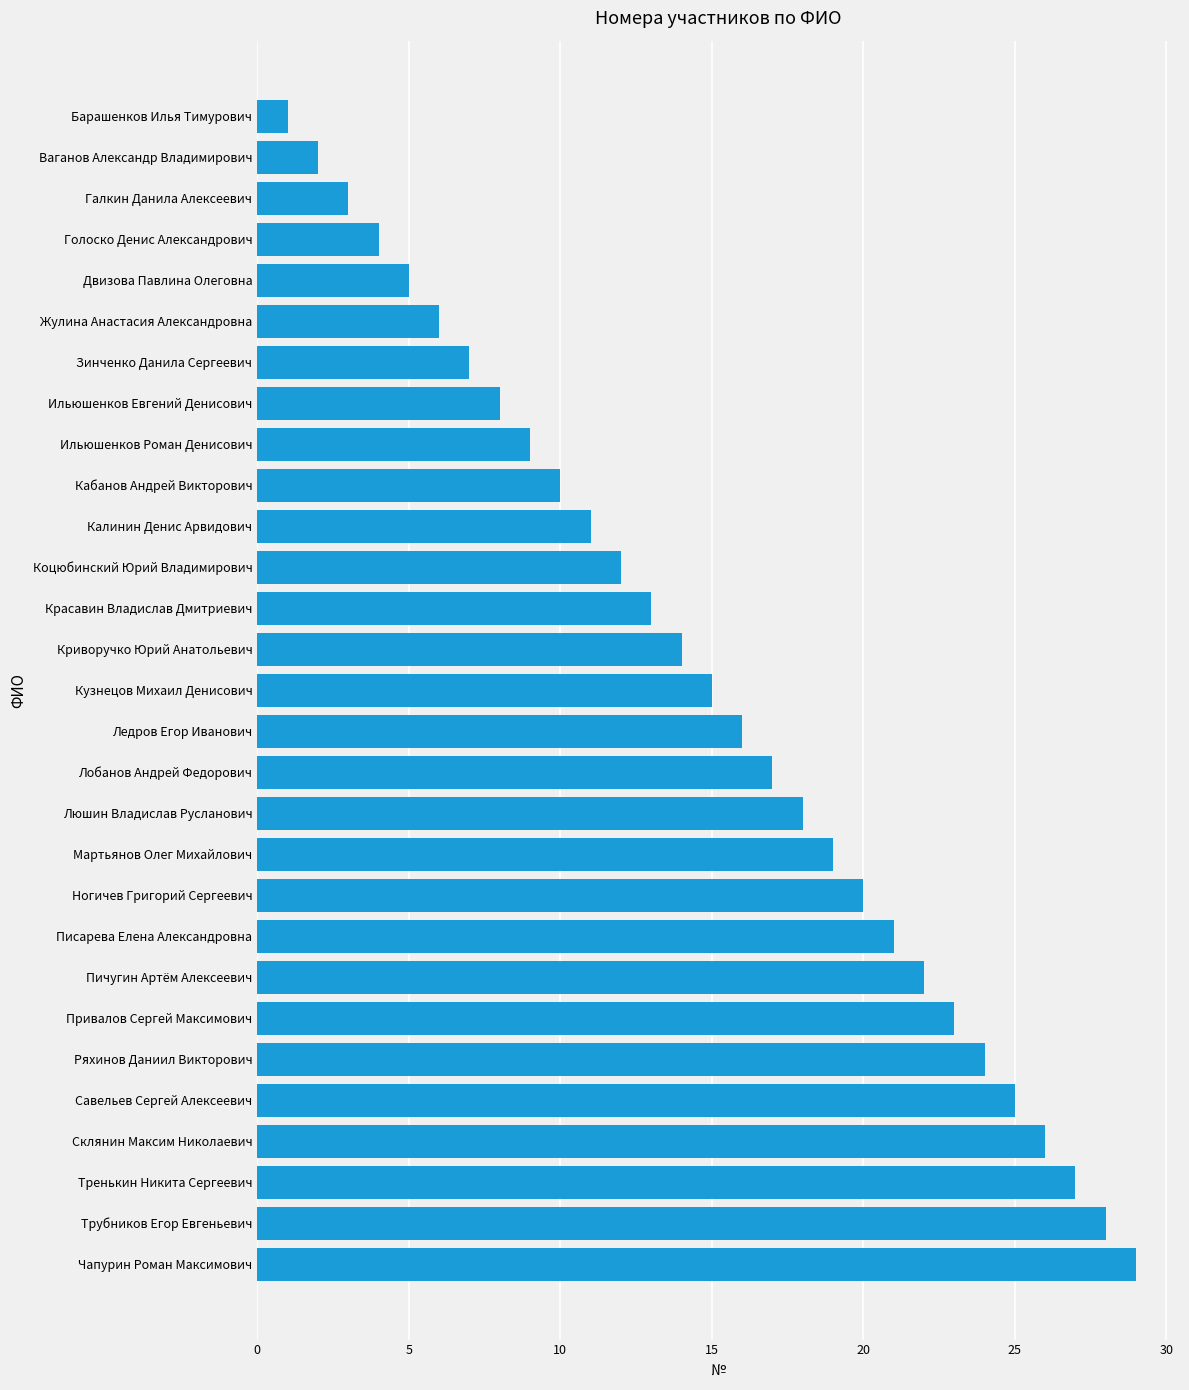

Are the bars horizontal?

Yes